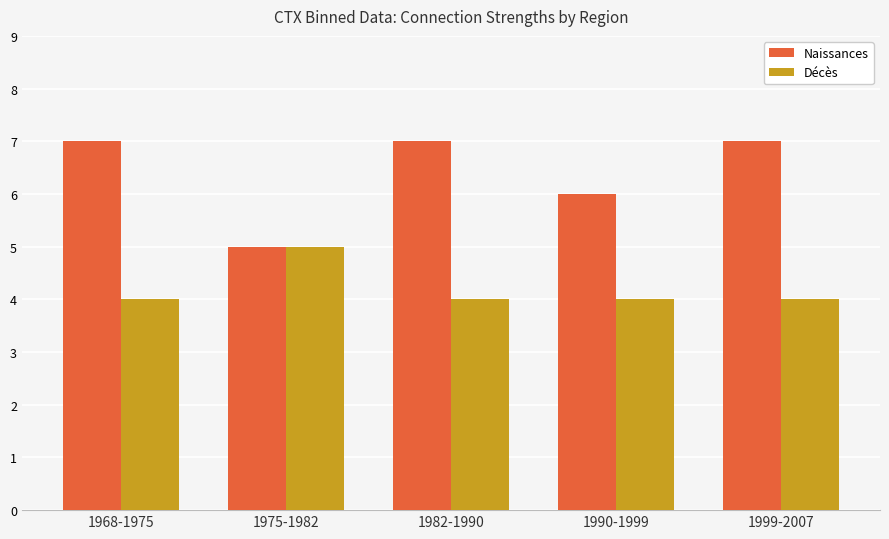

What are all the series names shown in the legend?

Naissances, Décès